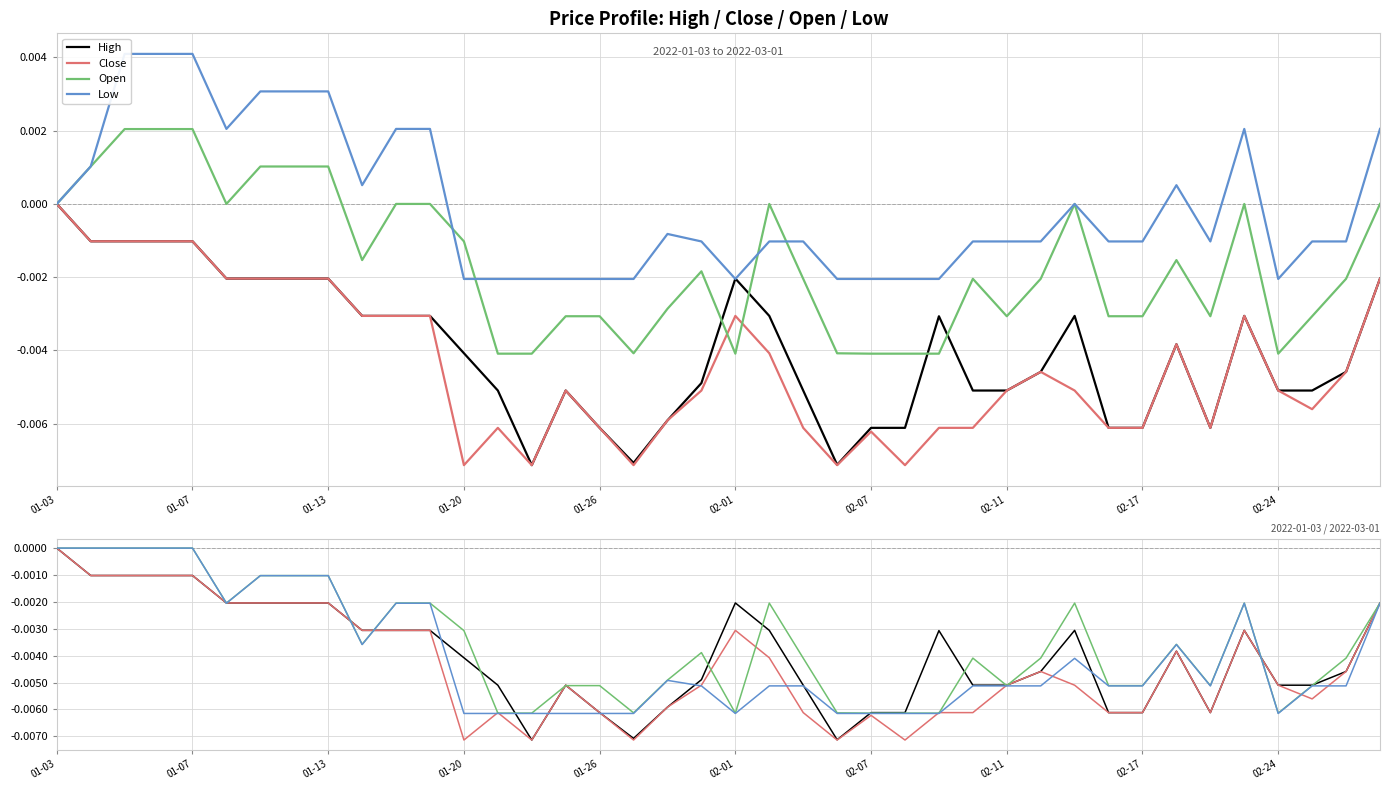

How many negative values does the Close series have?

39